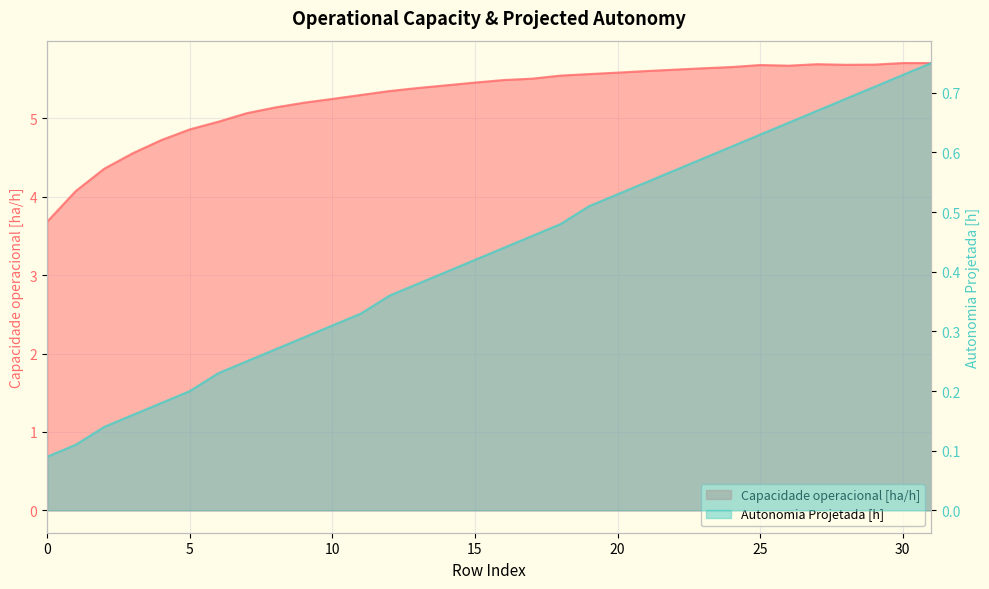

List the series in order of their overall mean, lowest first.

Autonomia Projetada [h], Capacidade operacional [ha/h]